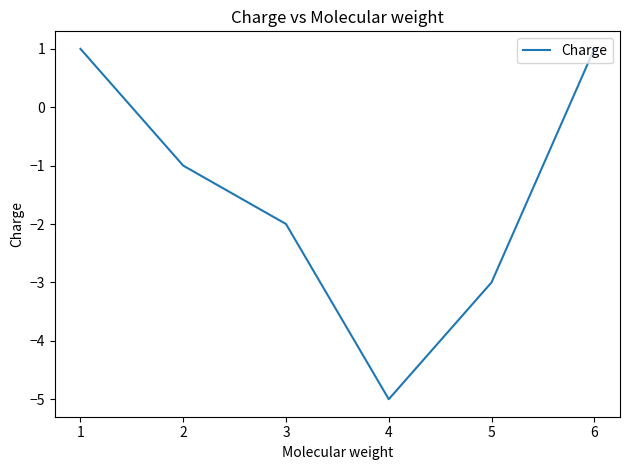

How many interior local valleys (lower than both neighbors) does the data have?

1